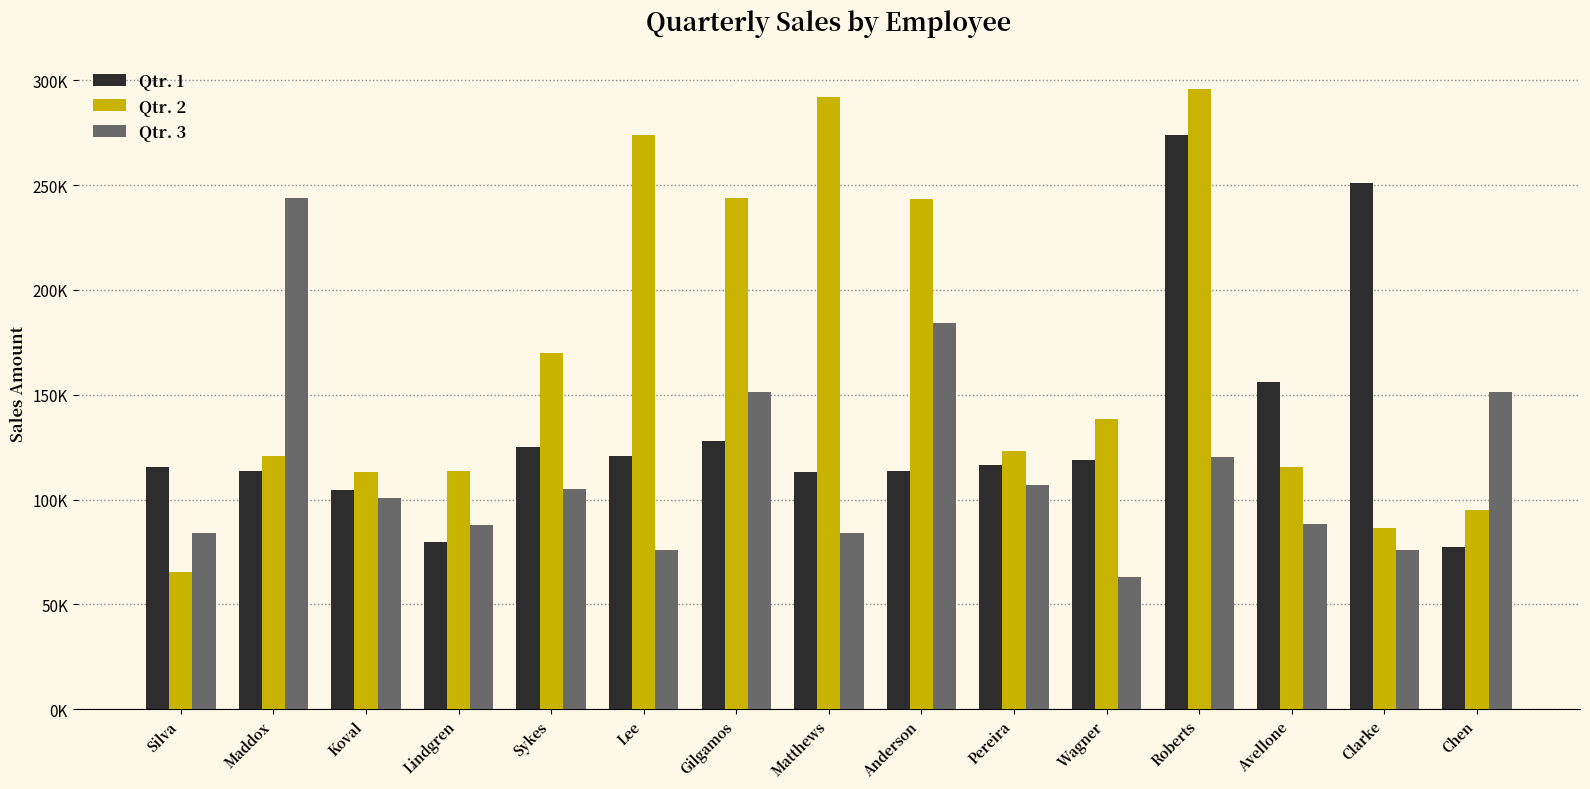

Between Gilgamos and Lee, which is larger?

Gilgamos